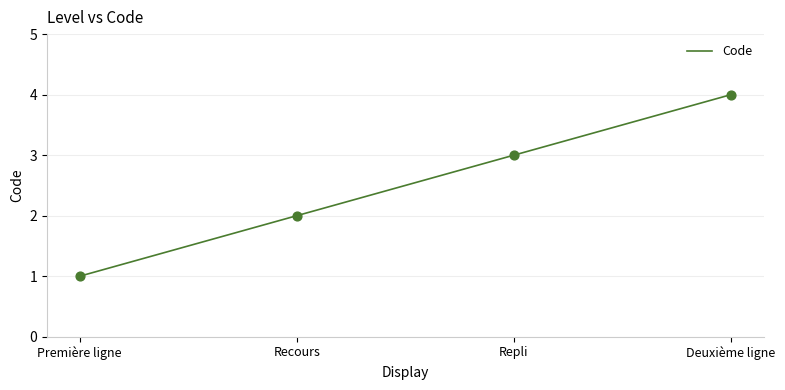

What is the change in value from Recours to Deuxième ligne?

+2